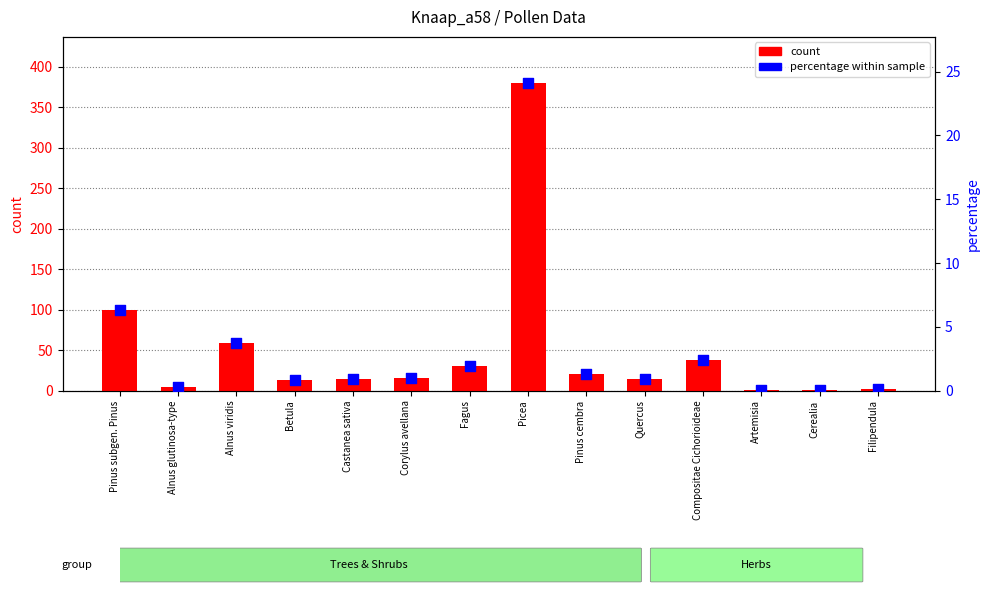

Is the value of count at Corylus avellana greater than the value of percentage within sample at Castanea sativa?

Yes